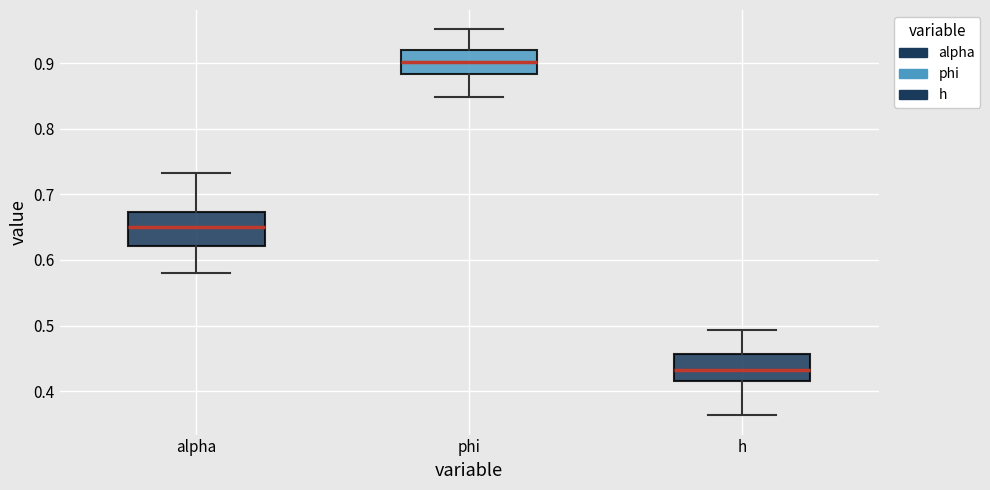

Reading left to right, read every box against the y-axis: the position of its median line, the range the box covers, and the ends of its whiskers. The values are not printed on the chart, so give them approximately, as read against the axis.

alpha: median 0.65, box 0.62 to 0.67, whiskers 0.58 to 0.73
phi: median 0.90, box 0.88 to 0.92, whiskers 0.85 to 0.95
h: median 0.43, box 0.42 to 0.46, whiskers 0.36 to 0.49